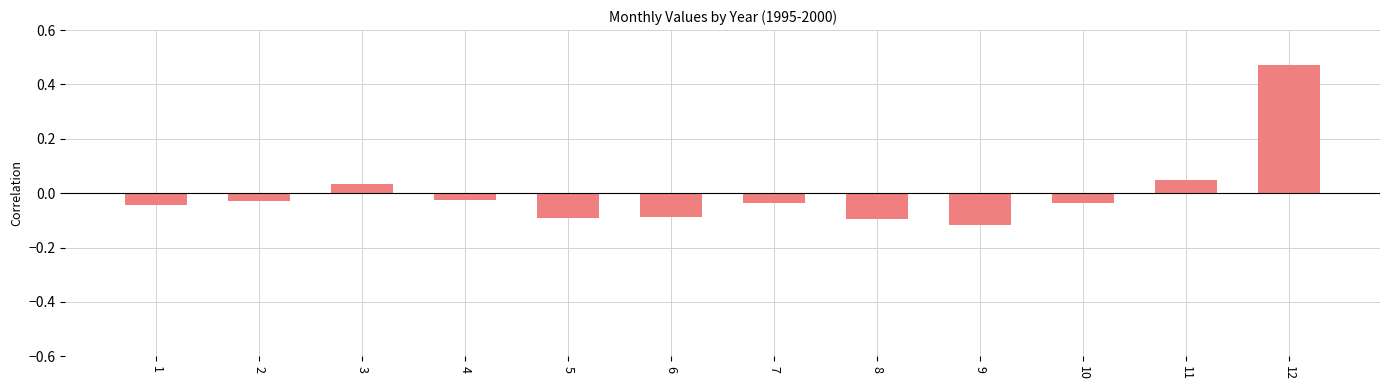

Where does the data first go above 0?

3